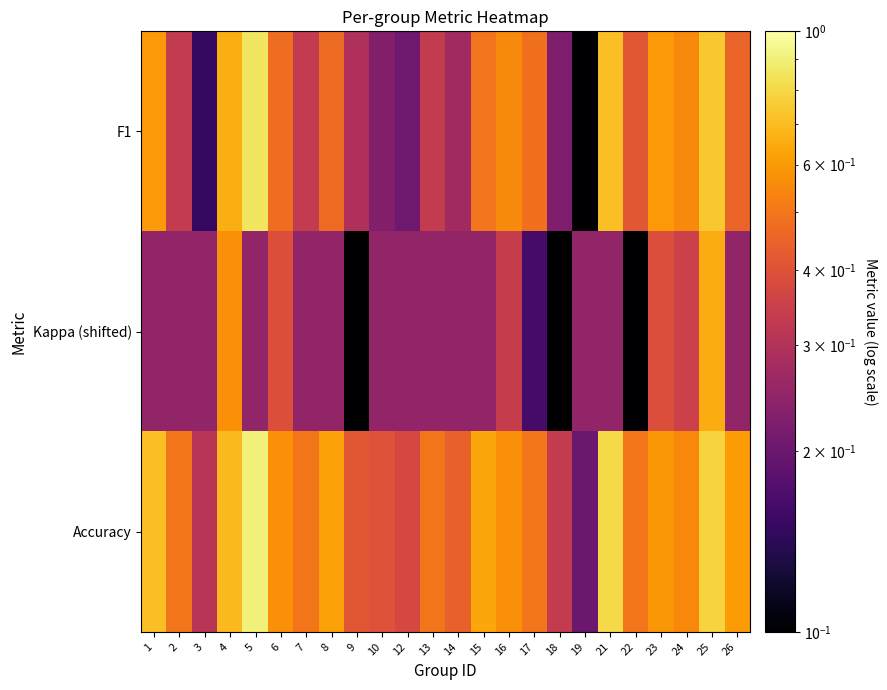

Rank the series at 16 from highest to lowest value.

Accuracy, F1, Kappa (shifted)